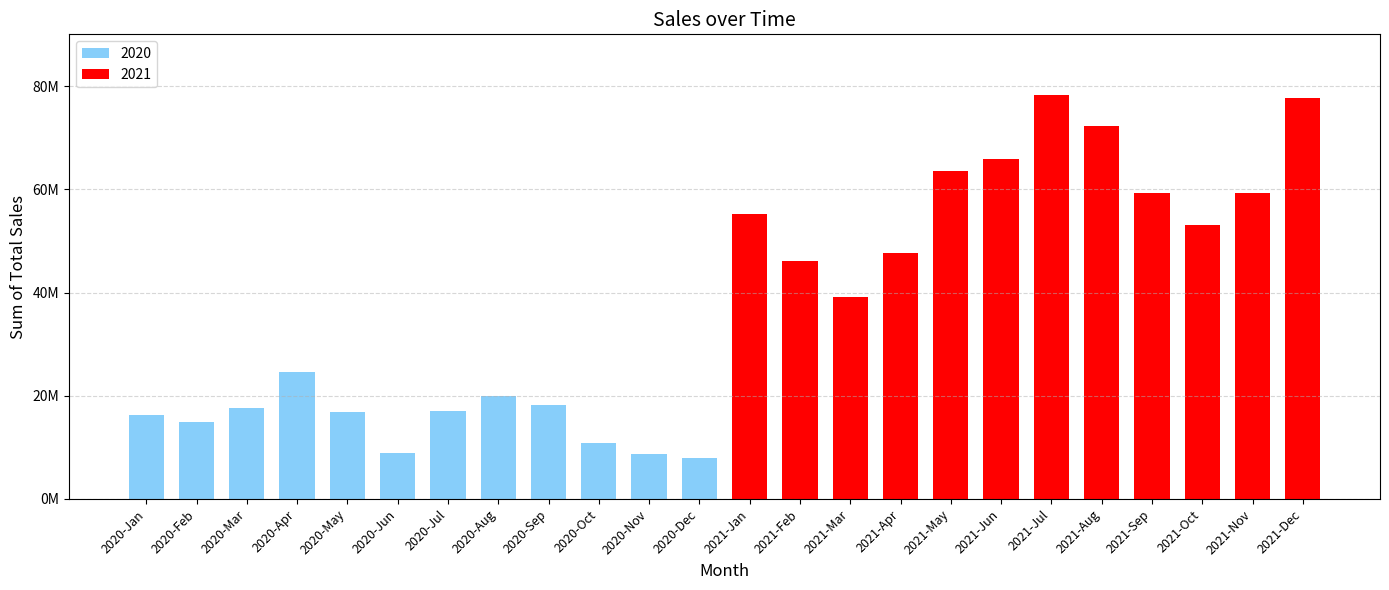

Does the chart contain any negative values?

No